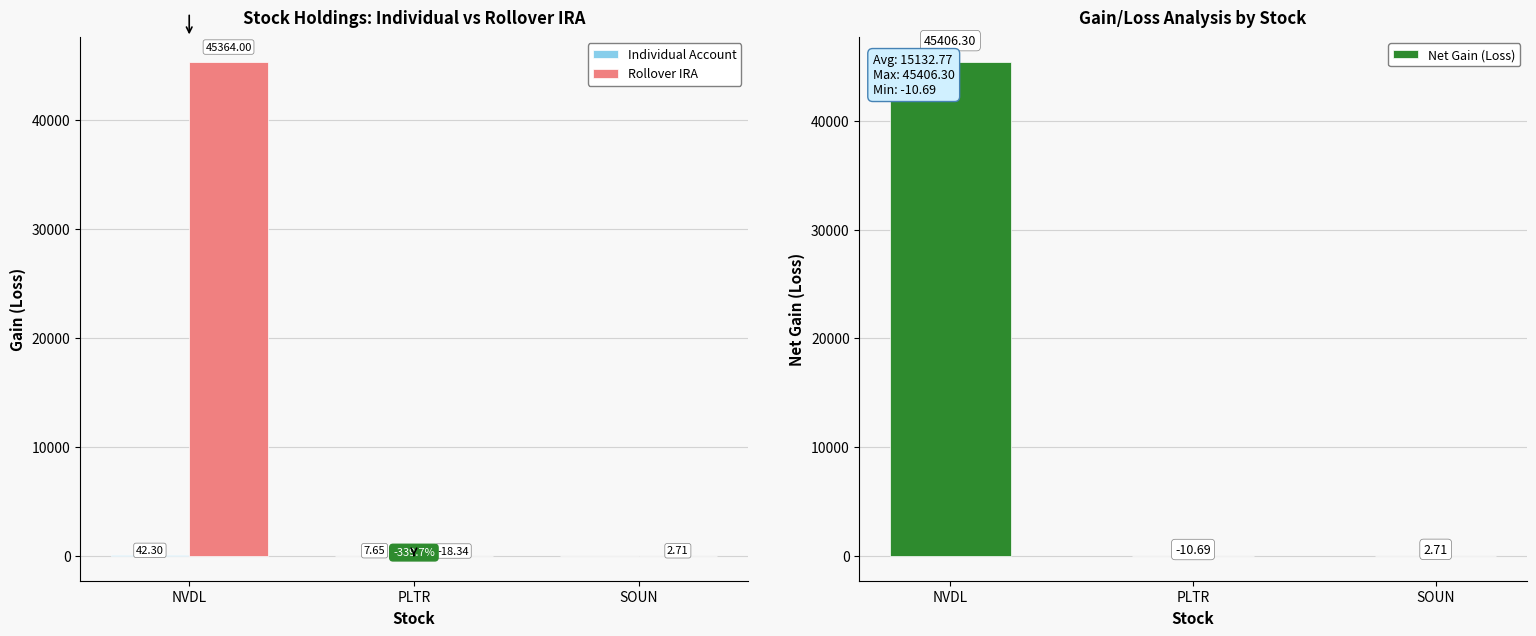

What is the value of the Rollover IRA bar at the 2nd from the left?

-18.3